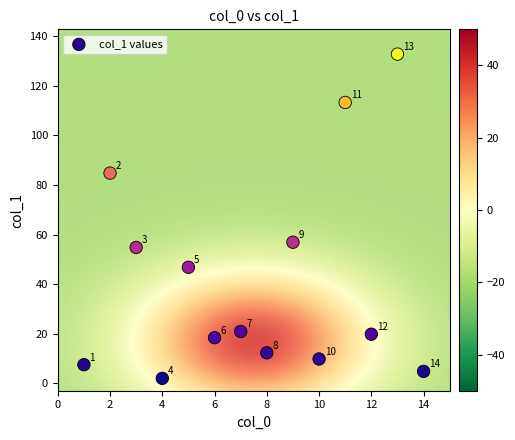

What Y value in the scatter plot is closest to 67?

56.9